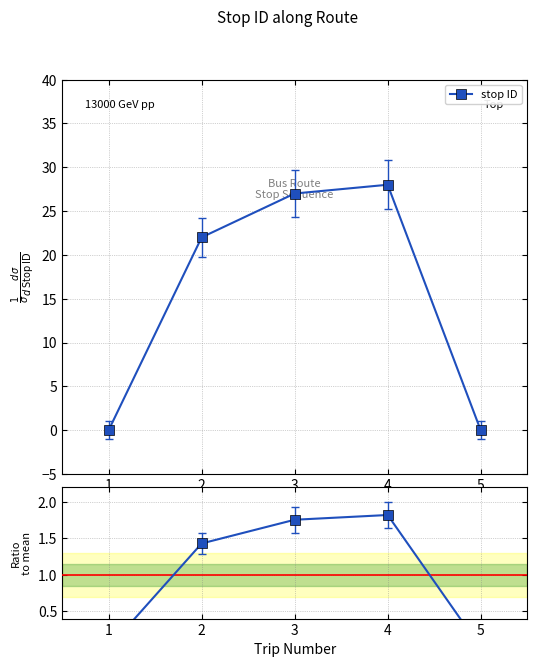

How many values are between 0 and 1?

2